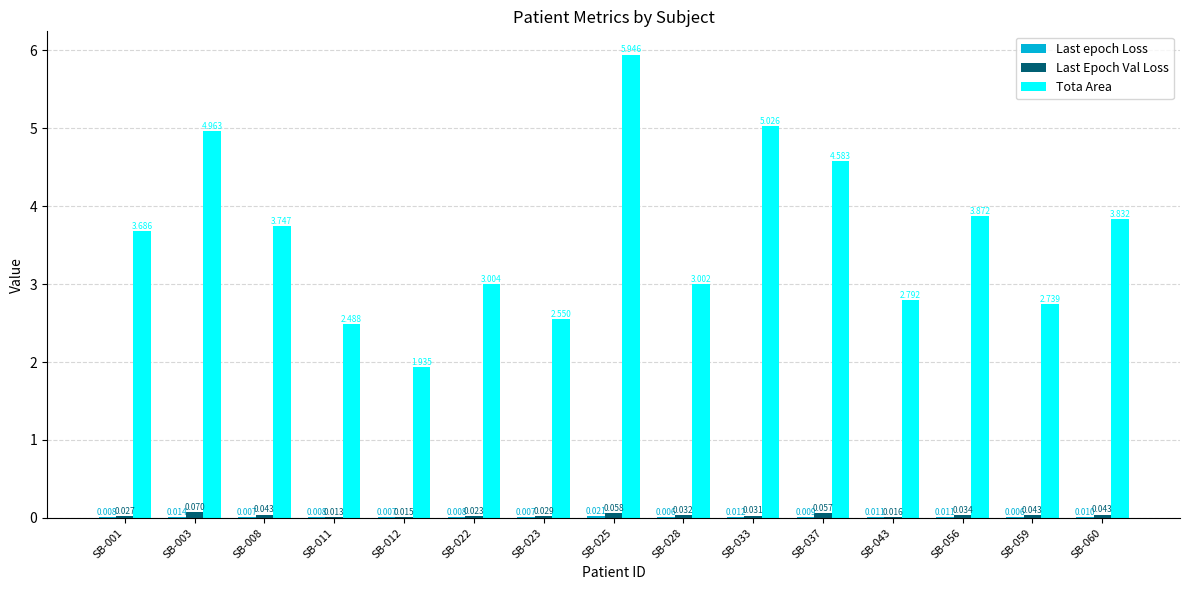

Between SB-001 and SB-025, which series saw the biggest shift?

Tota Area